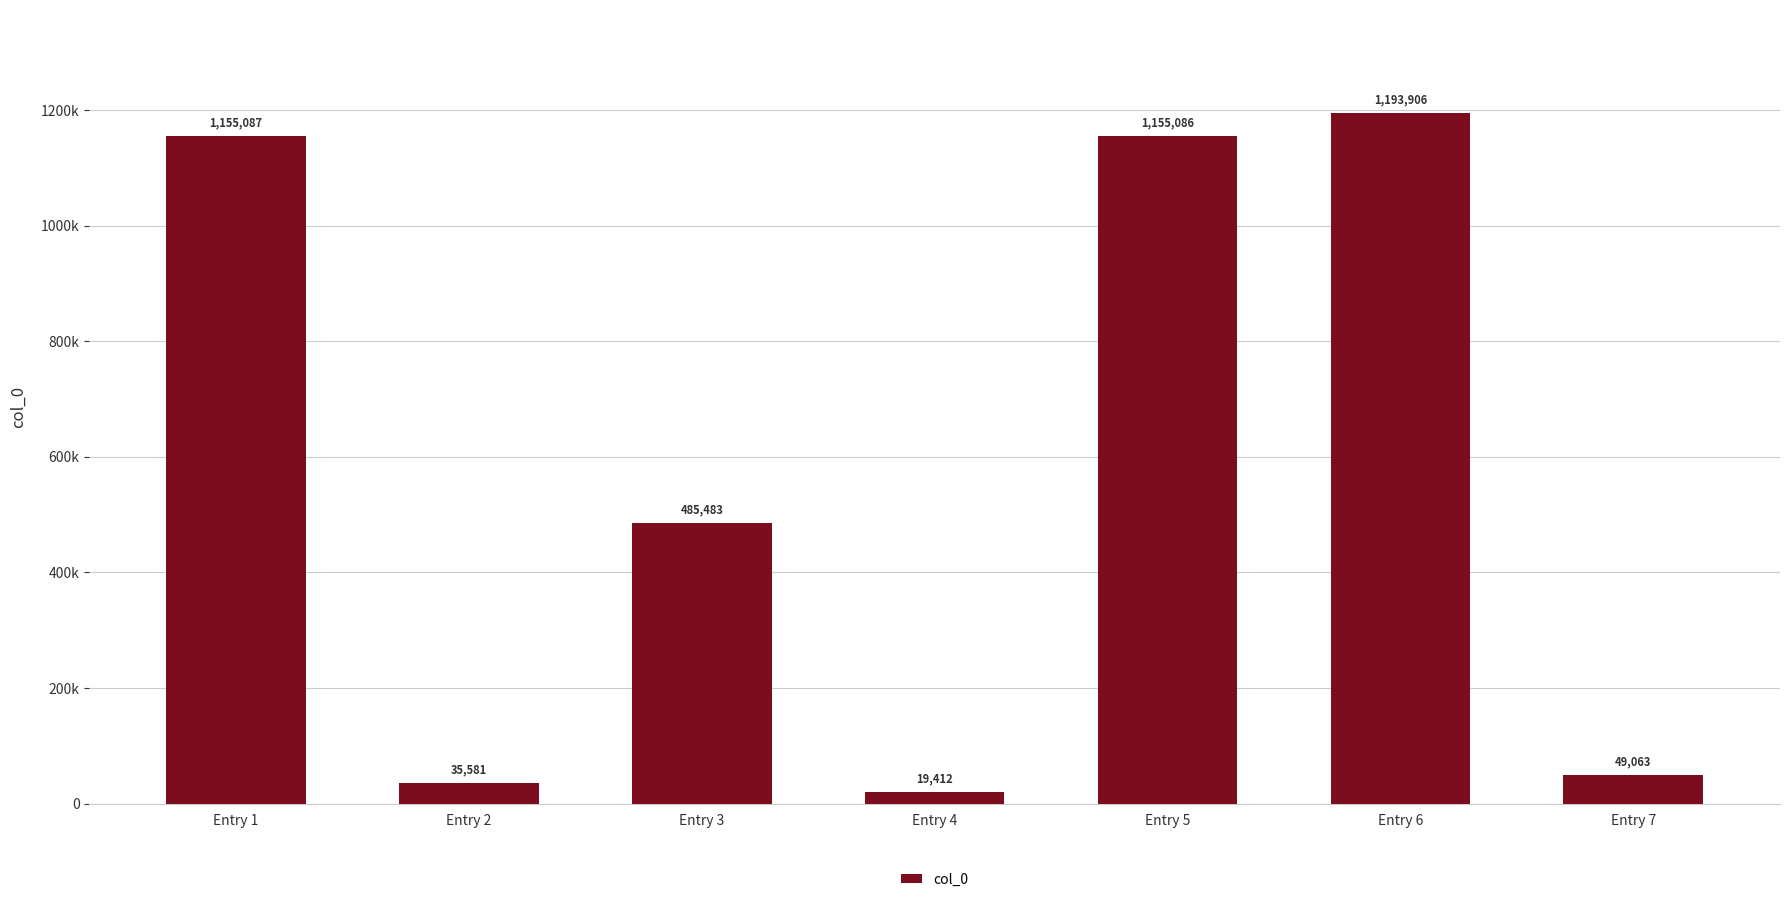

What is the minimum value shown in the chart?

19412